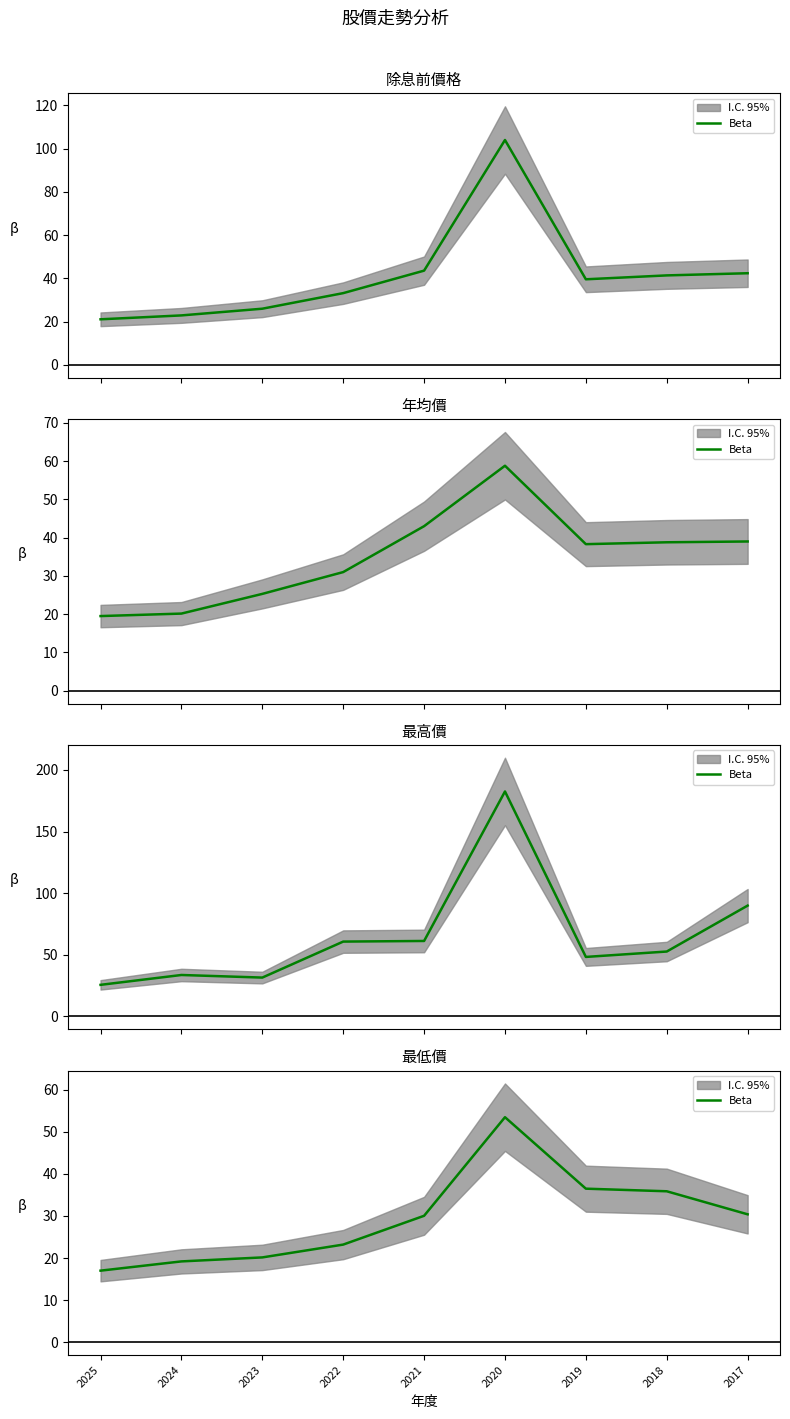

Count the number of categories in the chart.

9